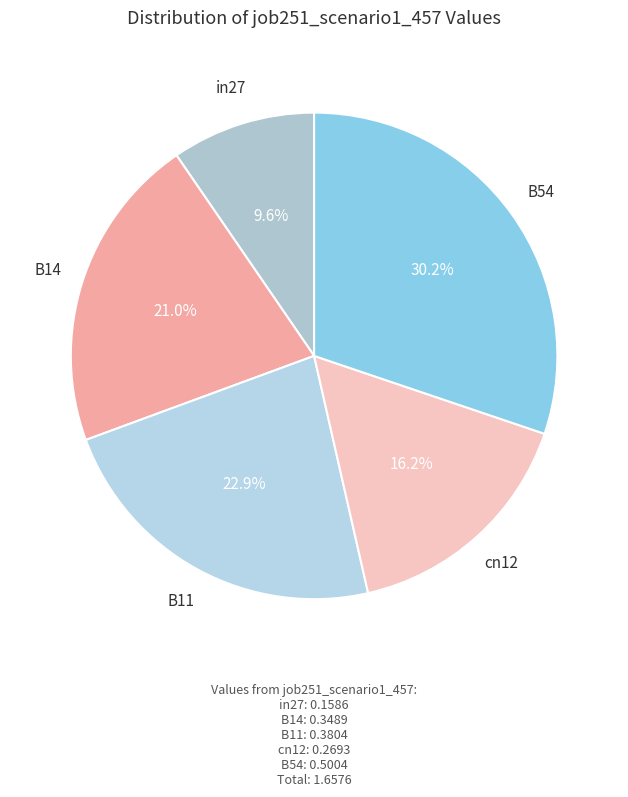

How many slices are in this pie chart?

5